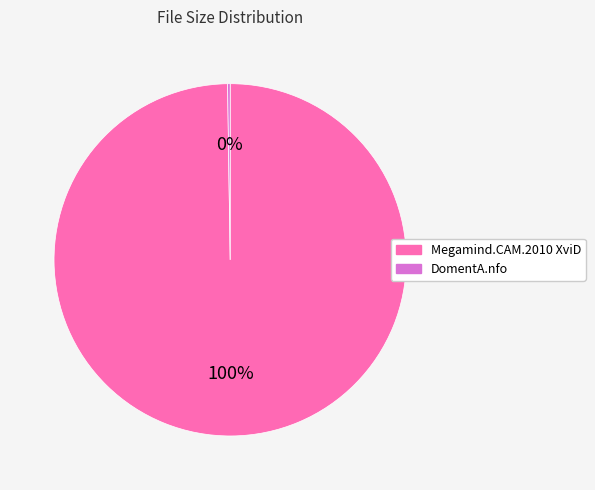

Which slice is the largest?

Megamind.CAM.2010 XviD